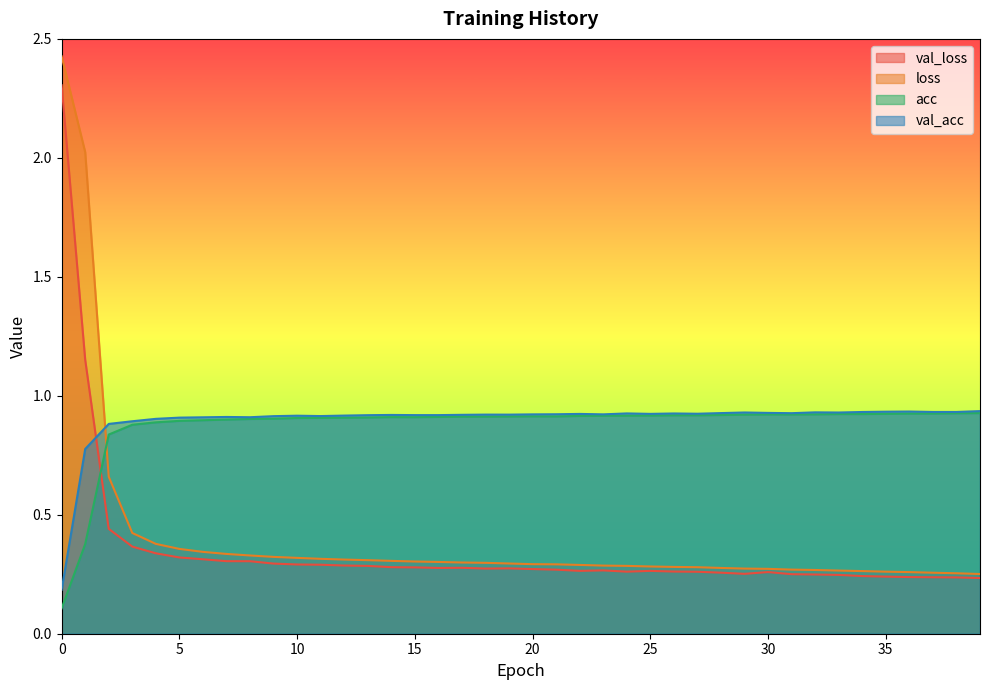

Which series has the widest spread of values?

loss